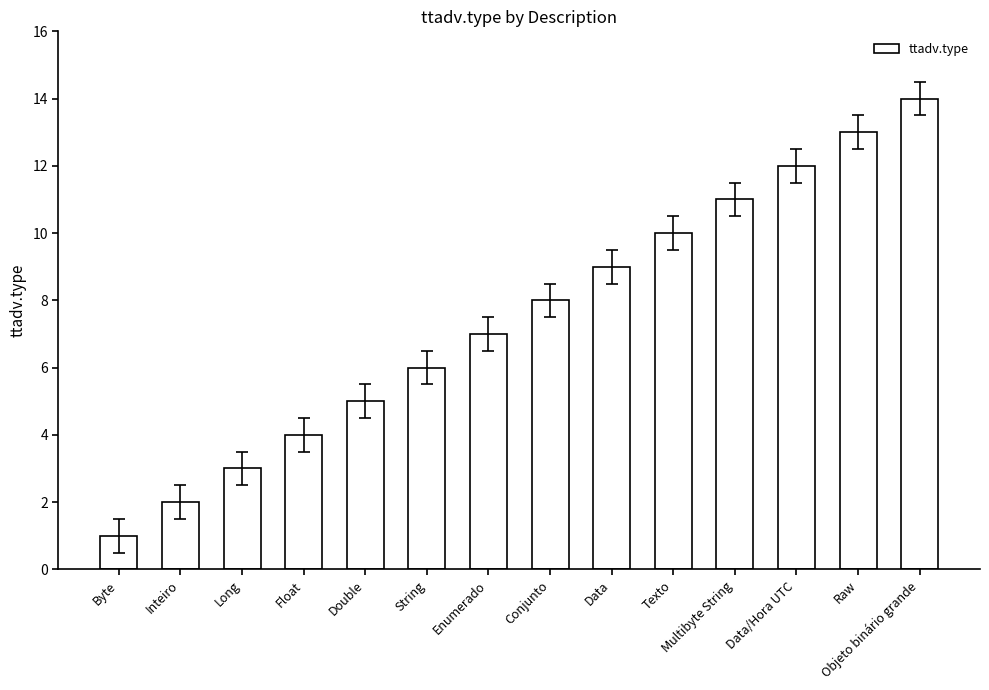

How many data points does each series have?

14